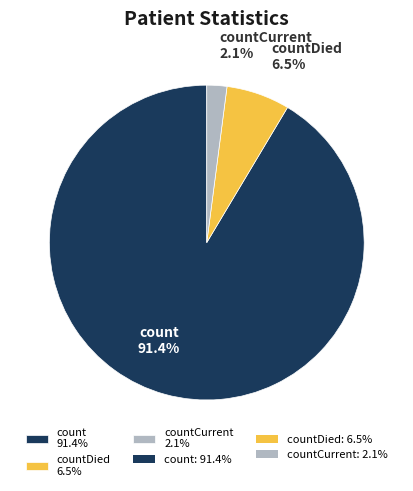

Which has a higher value, countDied 6.5% or countCurrent 2.1%?

countDied 6.5%